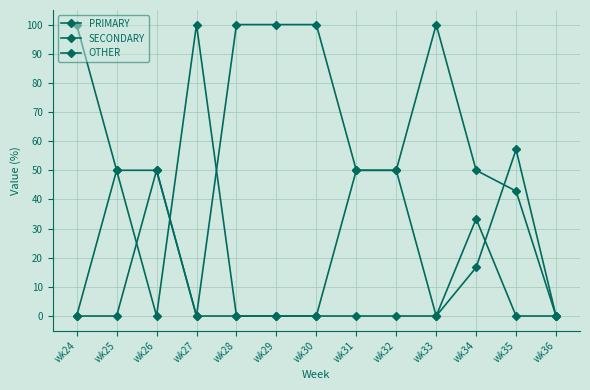

How many series are shown in this chart?

3